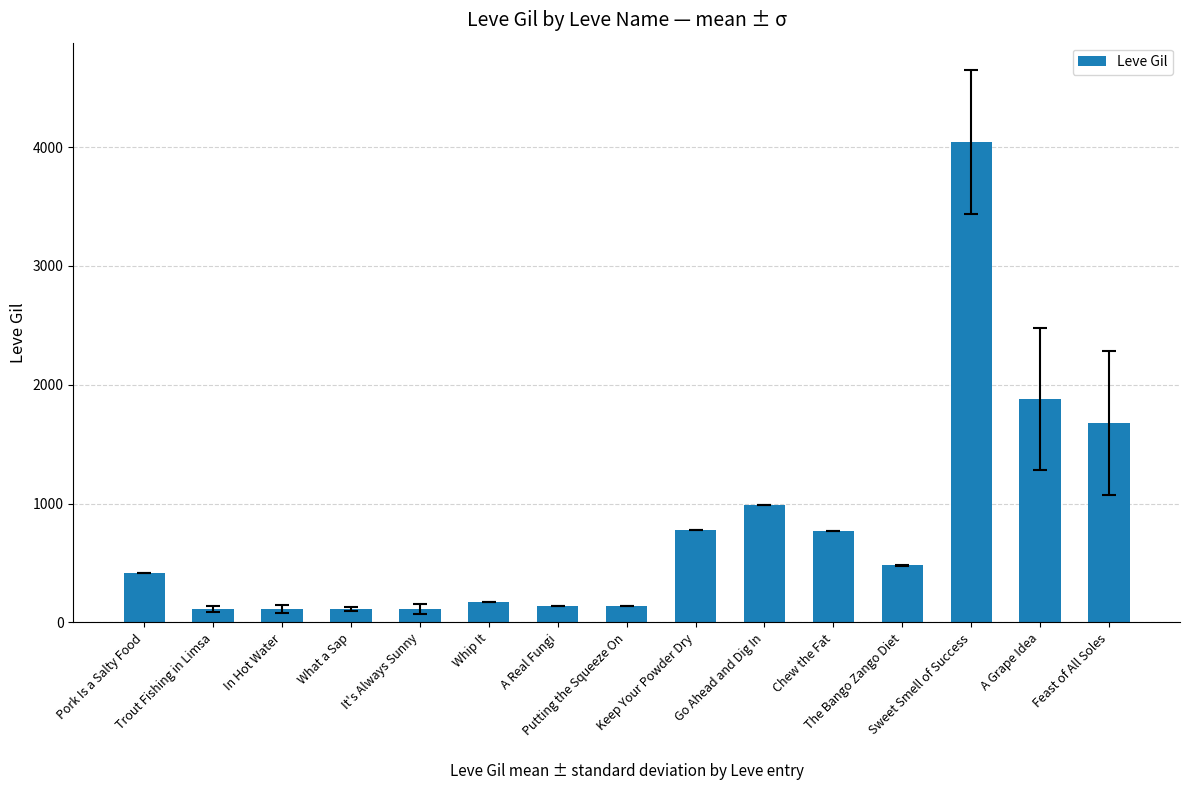

What is the sum of all values?

11939